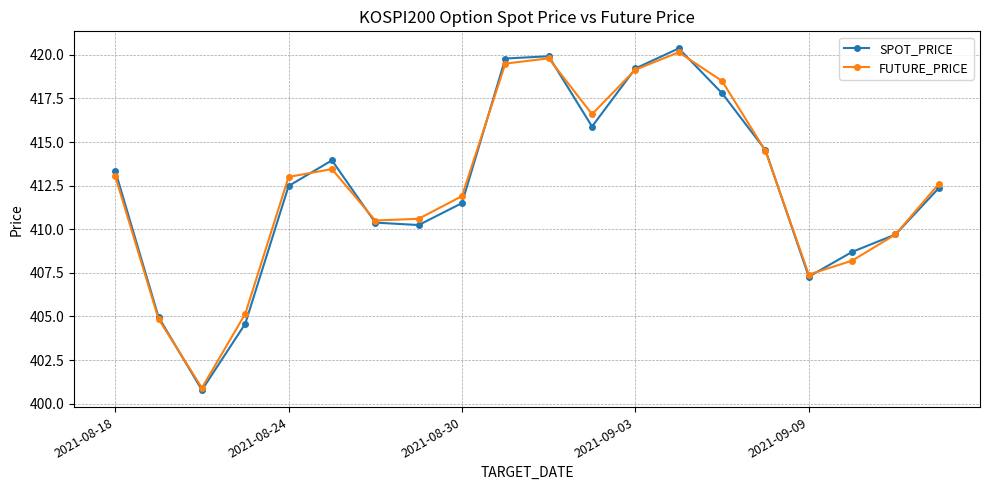

Does the chart have visible grid lines?

Yes